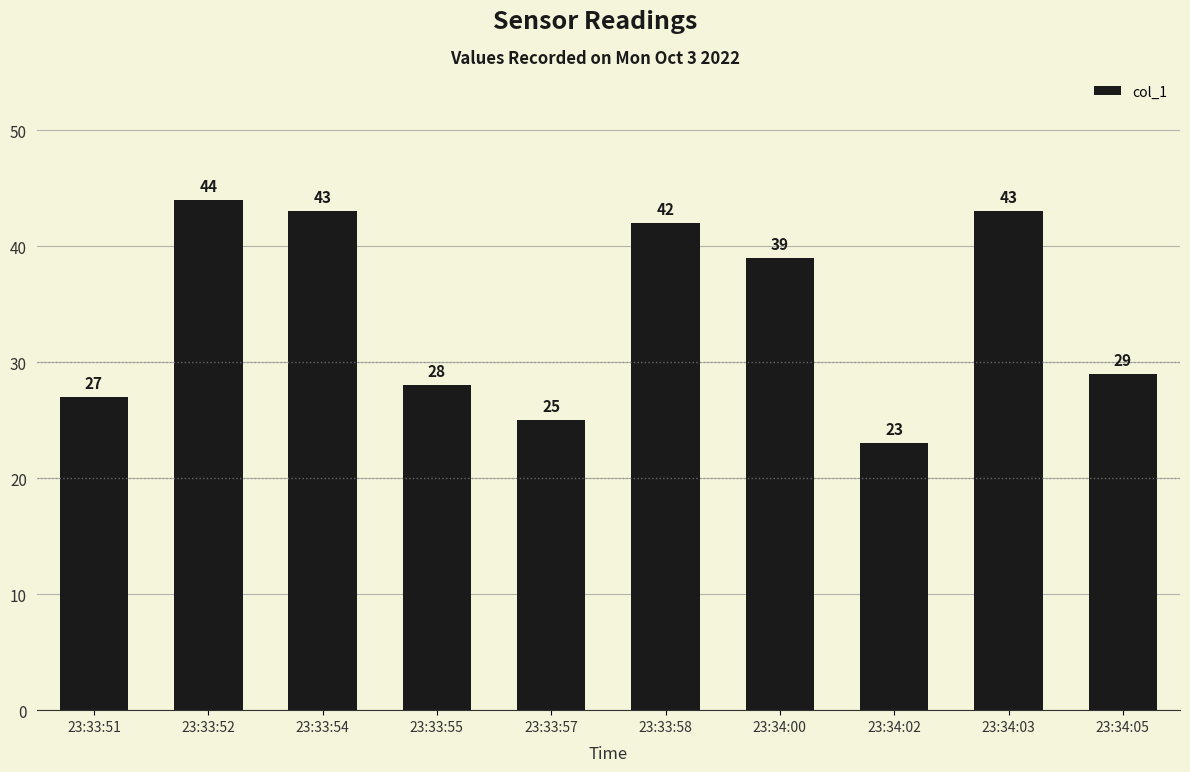

Are the bars grouped side by side (vs. stacked)?

No